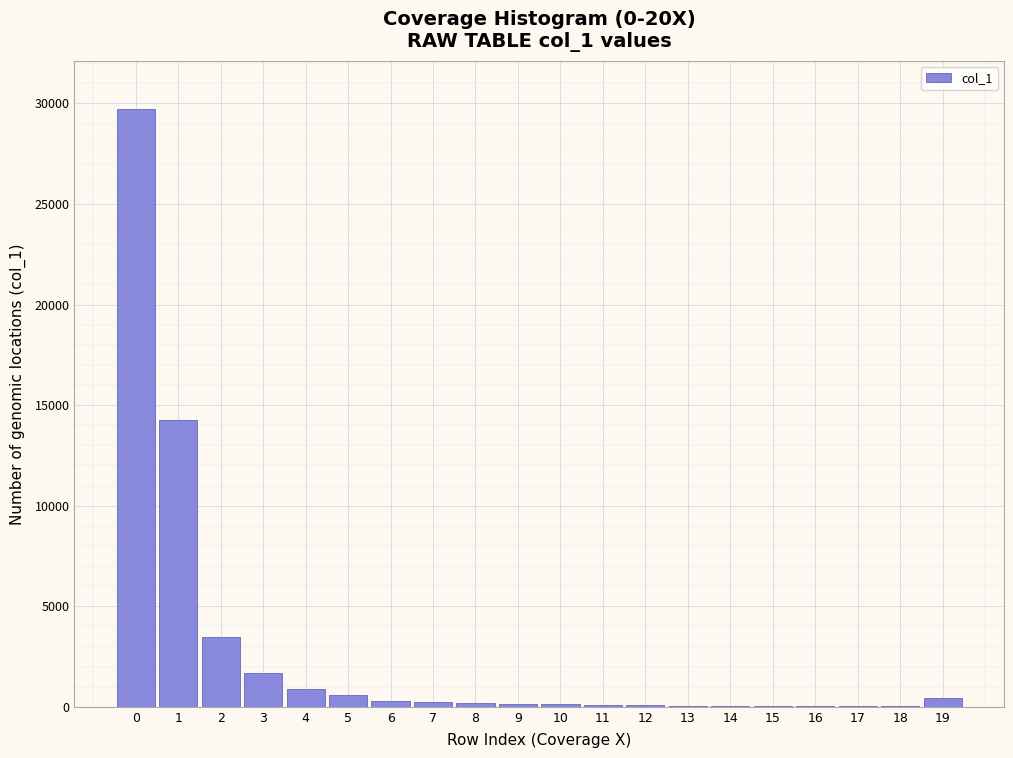

What is the sum of all values?

52440